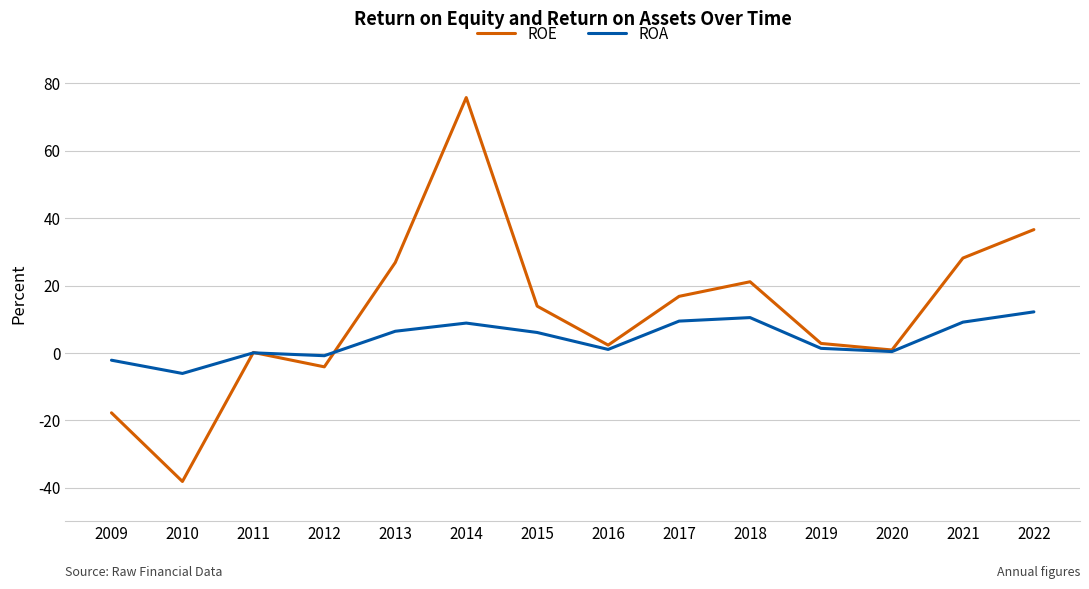

What is the minimum value for ROA?

-6.1